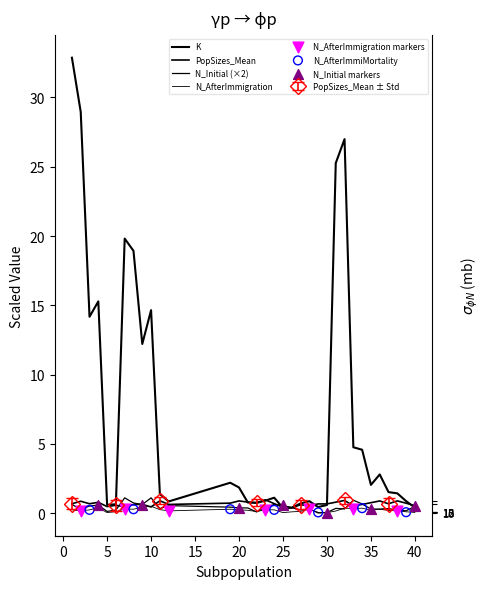

Is the value of K at 31 greater than the value of N_Initial at 26?

Yes